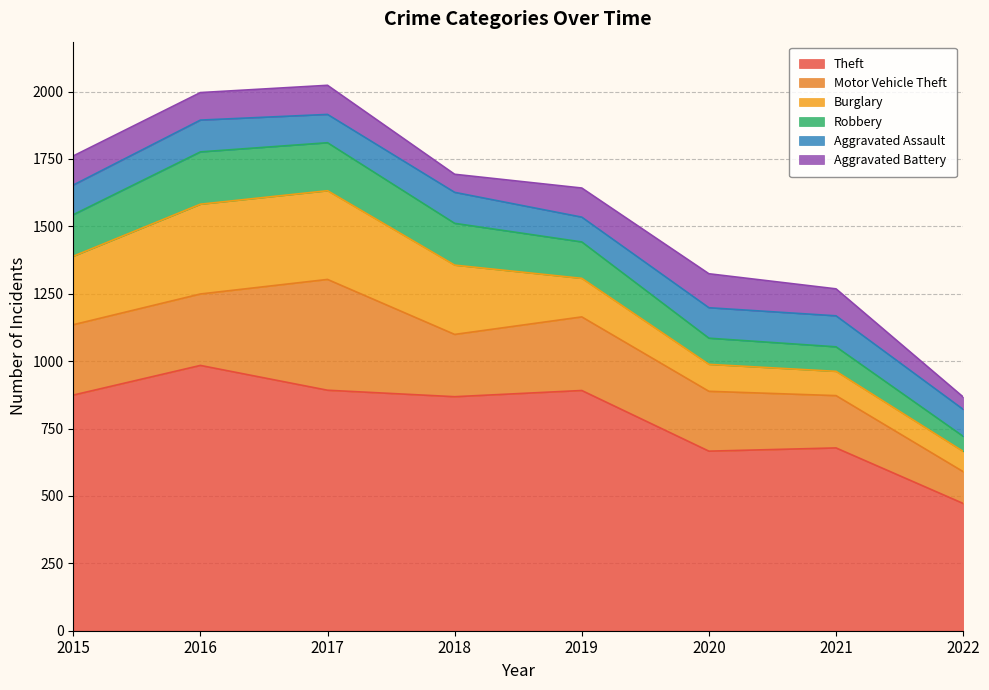

True or false: Robbery has a value of 155 at 2018.

True